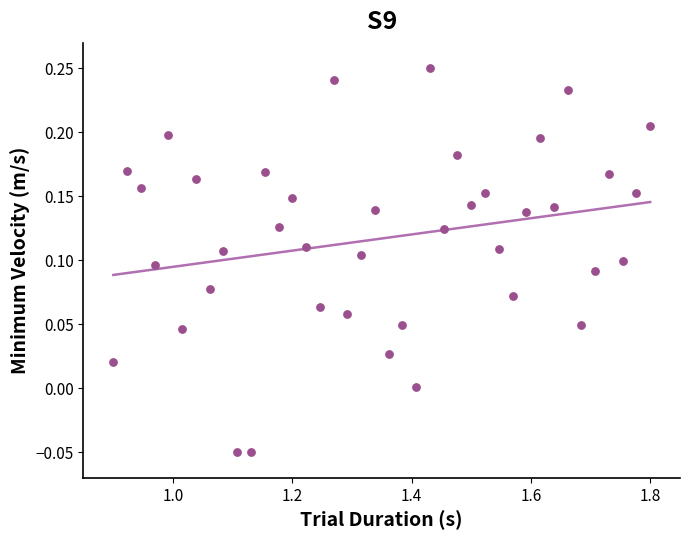

What is the range of Y values (max minus min)?

0.3